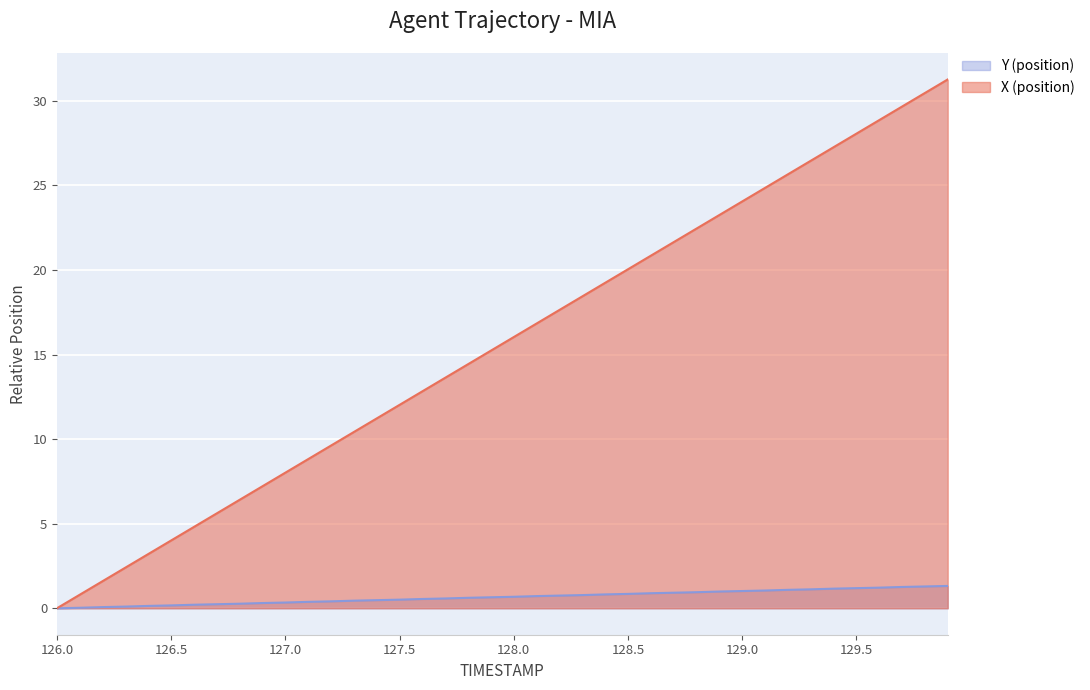

What is the sum of the Y values at 126.7 and 129.4?

1.4